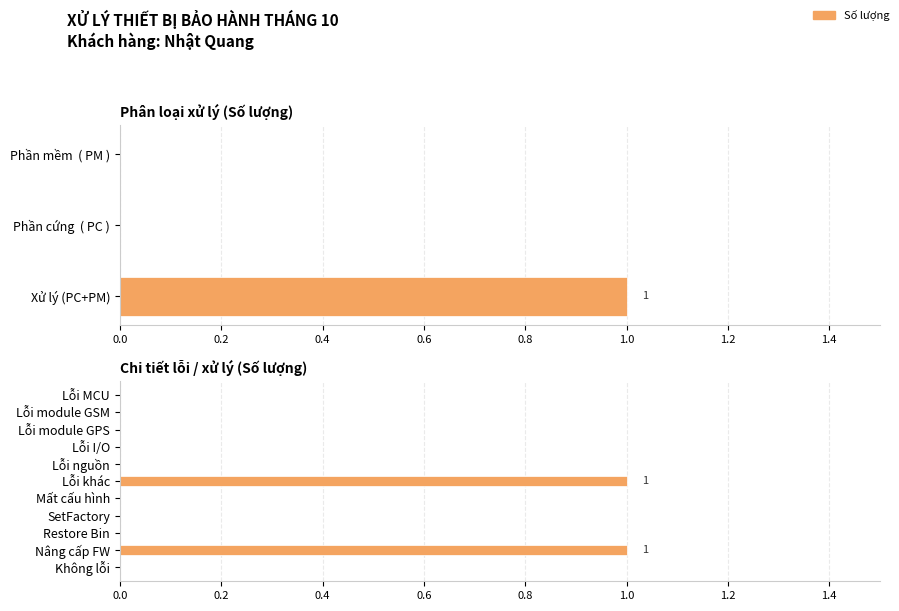

True or false: the data shows -1 at Không lỗi.

False